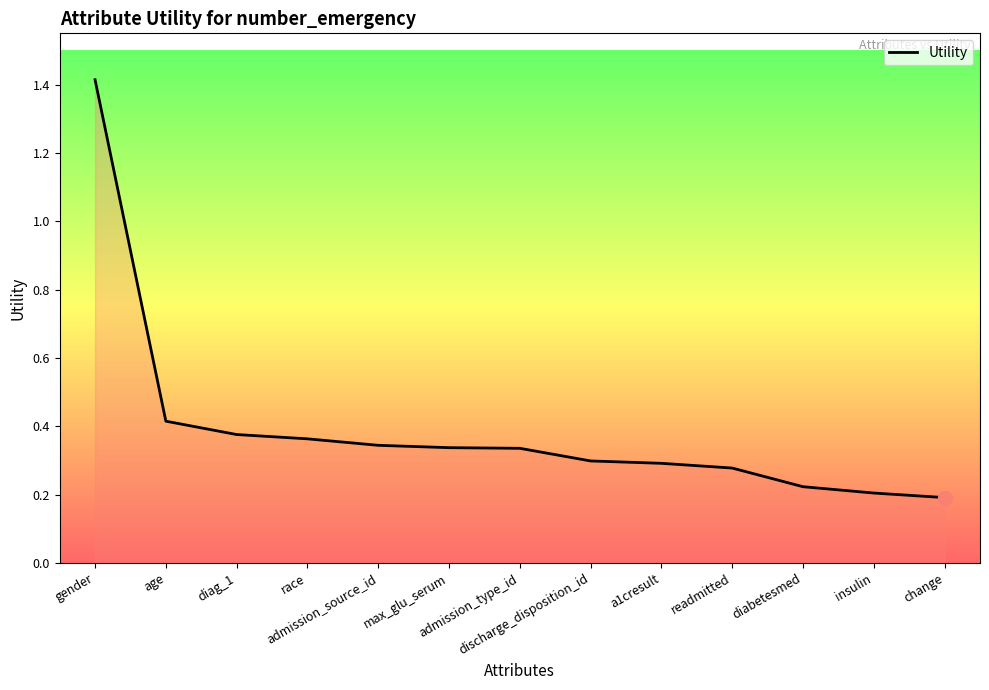

How many series are shown in this chart?

1